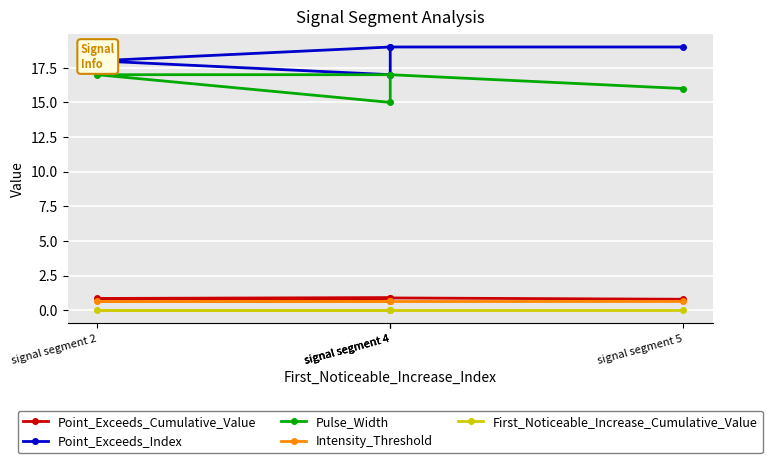

Which series has the widest spread of values?

Point_Exceeds_Index